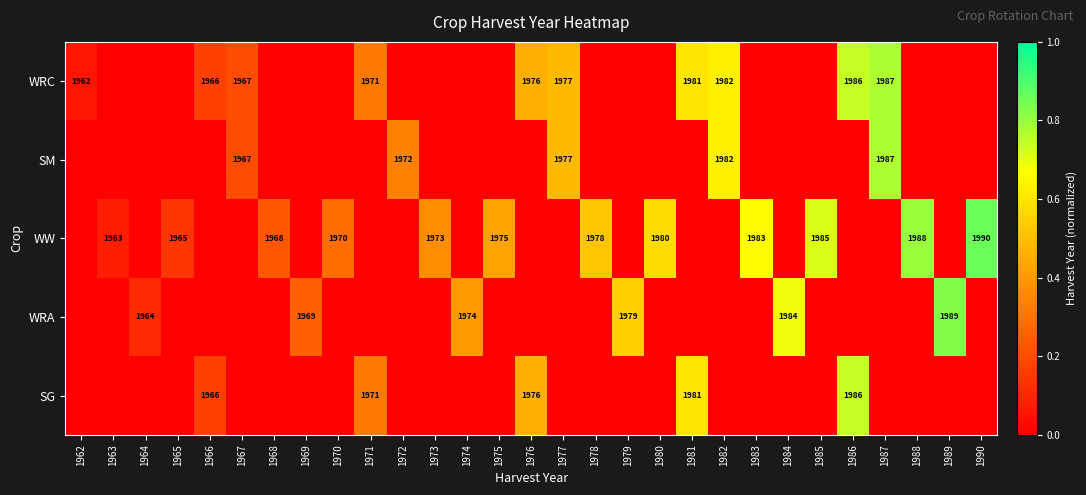

The SG series shows 2699 at 1971. True or false?

False